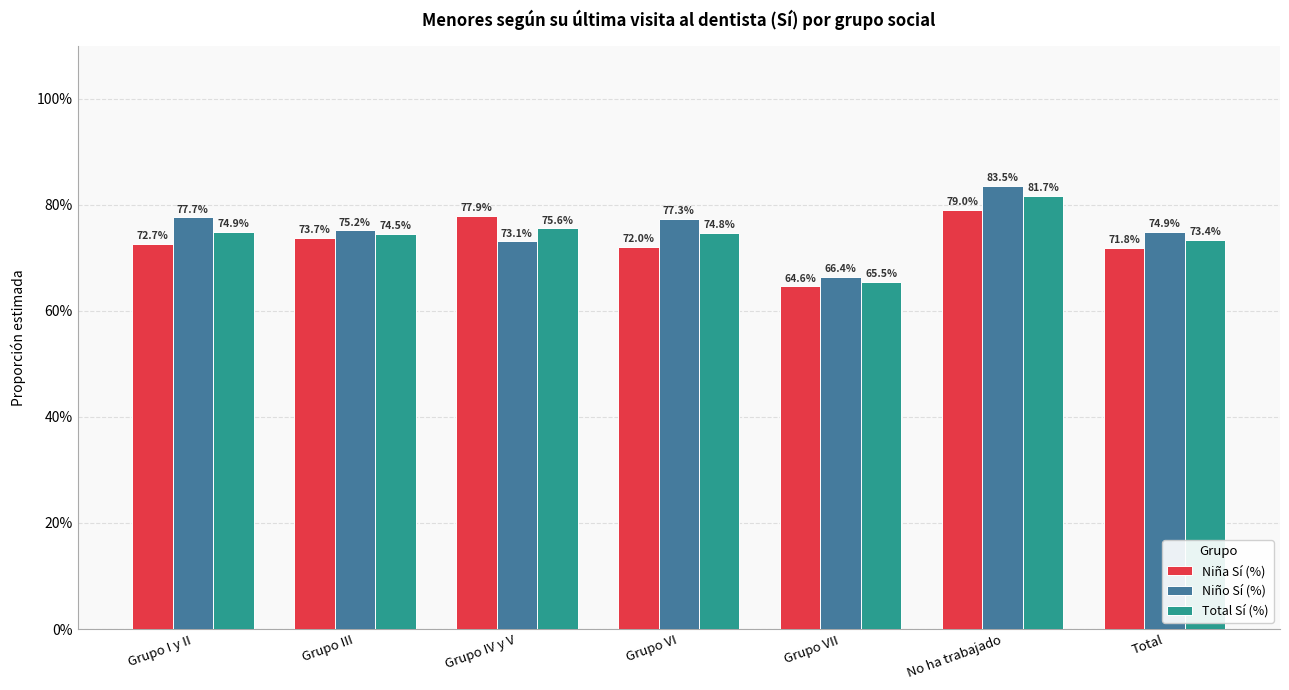

Where does the Total Sí (%) series first go above 74?

Grupo I y II